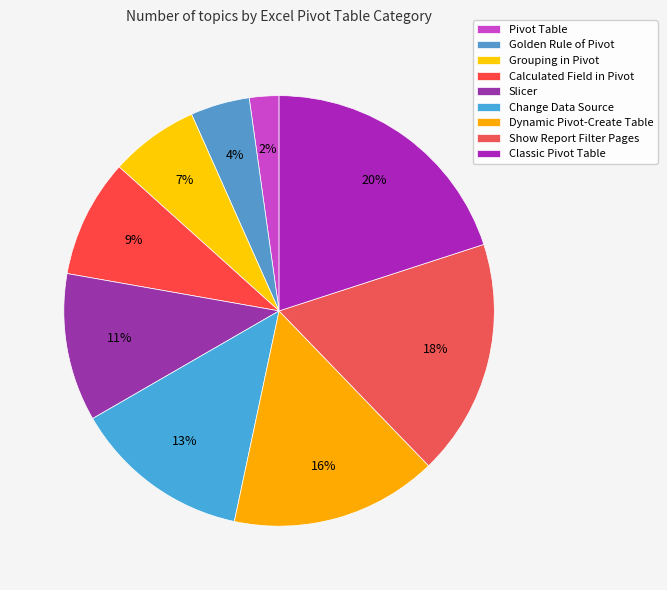

To the nearest percent, what percentage of the pie is Grouping in Pivot?

7%